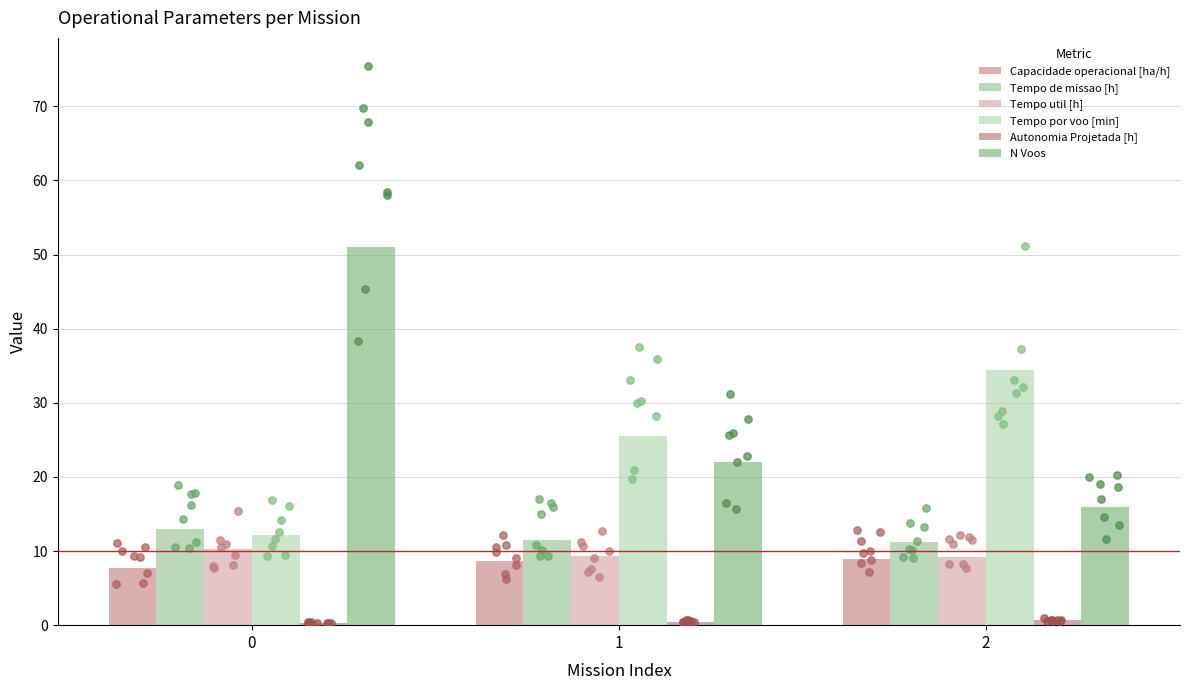

What are all the series names shown in the legend?

Capacidade operacional [ha/h], Tempo de missao [h], Tempo util [h], Tempo por voo [min], Autonomia Projetada [h], N Voos